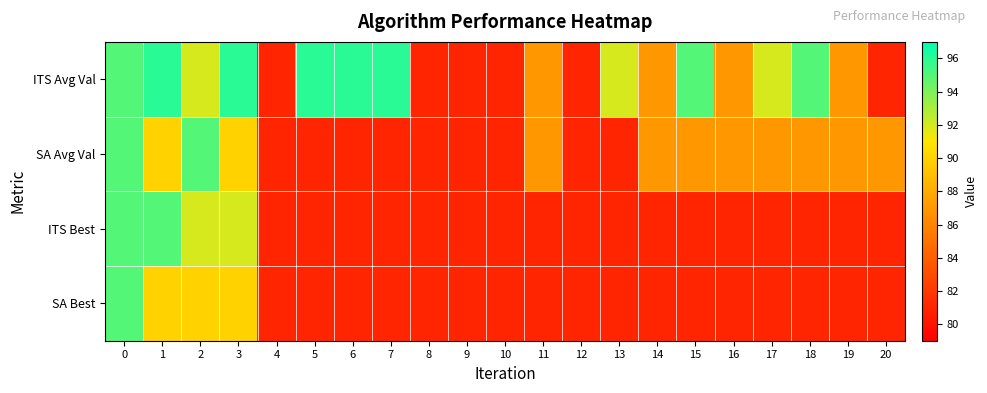

Reading right to left, list all the values displayed in this chart.

ITS Avg Val: 20=81	19=87	18=95	17=92	16=87	15=95	14=87	13=92	12=81	11=87	10=81	9=81	8=81	7=96	6=96	5=96	4=81	3=96	2=92	1=96	0=95
SA Avg Val: 20=87	19=87	18=87	17=87	16=87	15=87	14=87	13=81	12=81	11=87	10=81	9=81	8=81	7=81	6=81	5=81	4=81	3=90	2=95	1=90	0=95
ITS Best: 20=81	19=81	18=81	17=81	16=81	15=81	14=81	13=81	12=81	11=81	10=81	9=81	8=81	7=81	6=81	5=81	4=81	3=92	2=92	1=95	0=95
SA Best: 20=81	19=81	18=81	17=81	16=81	15=81	14=81	13=81	12=81	11=81	10=81	9=81	8=81	7=81	6=81	5=81	4=81	3=90	2=90	1=90	0=95